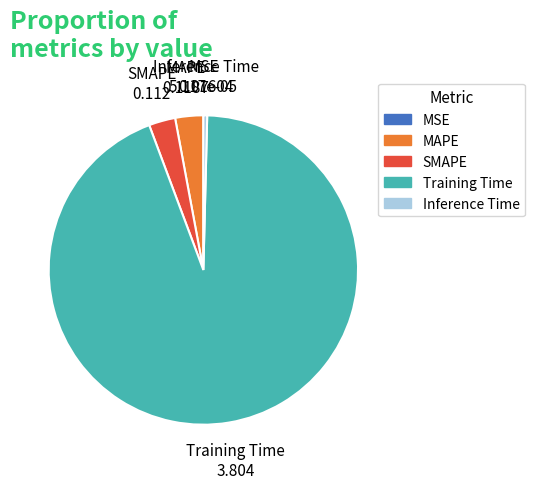

Does Training Time account for over 50% of the chart?

Yes